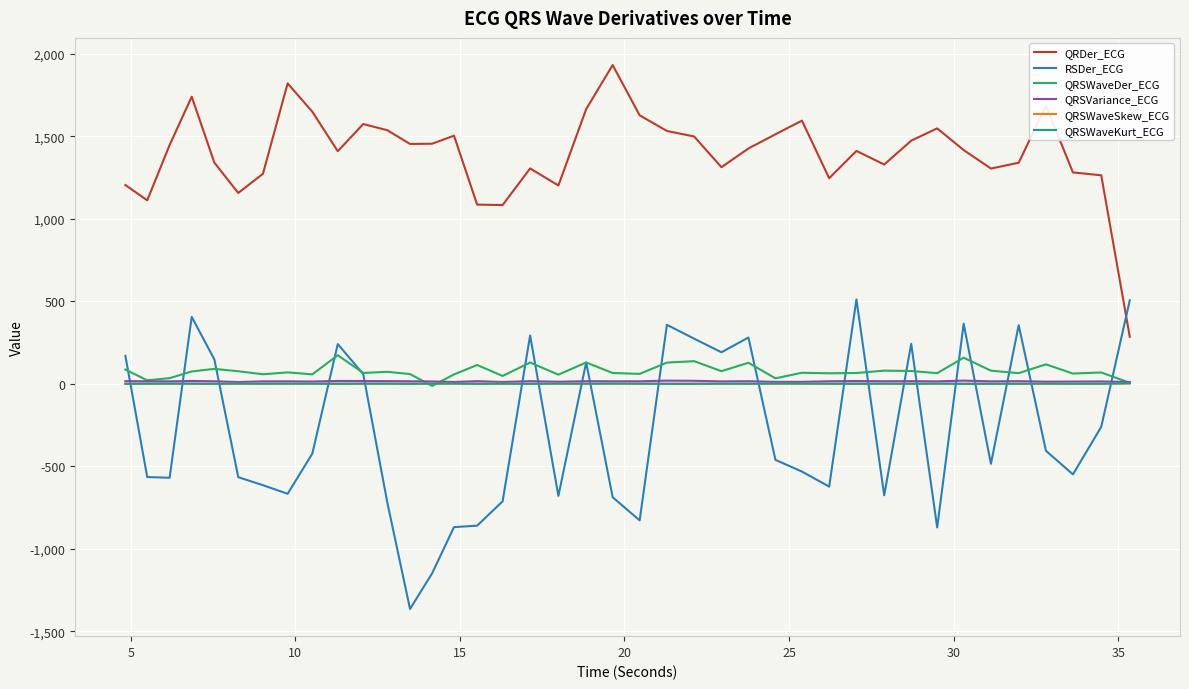

True or false: QRSWaveDer_ECG and QRDer_ECG intersect in this chart.

False